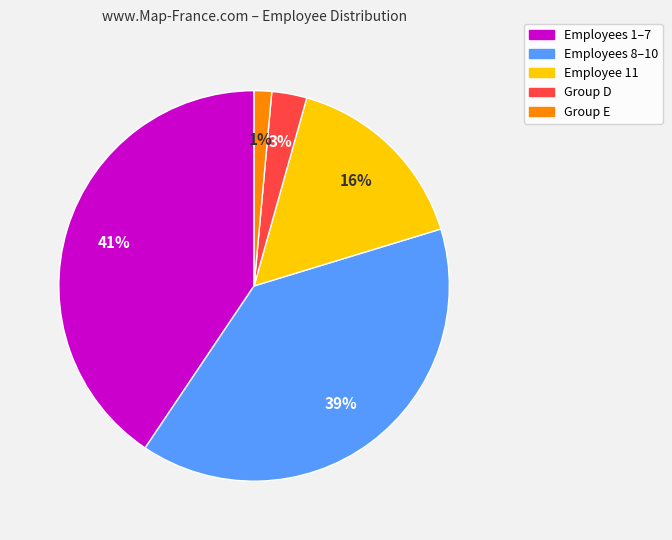

What is the smallest slice in the pie chart?

Group E